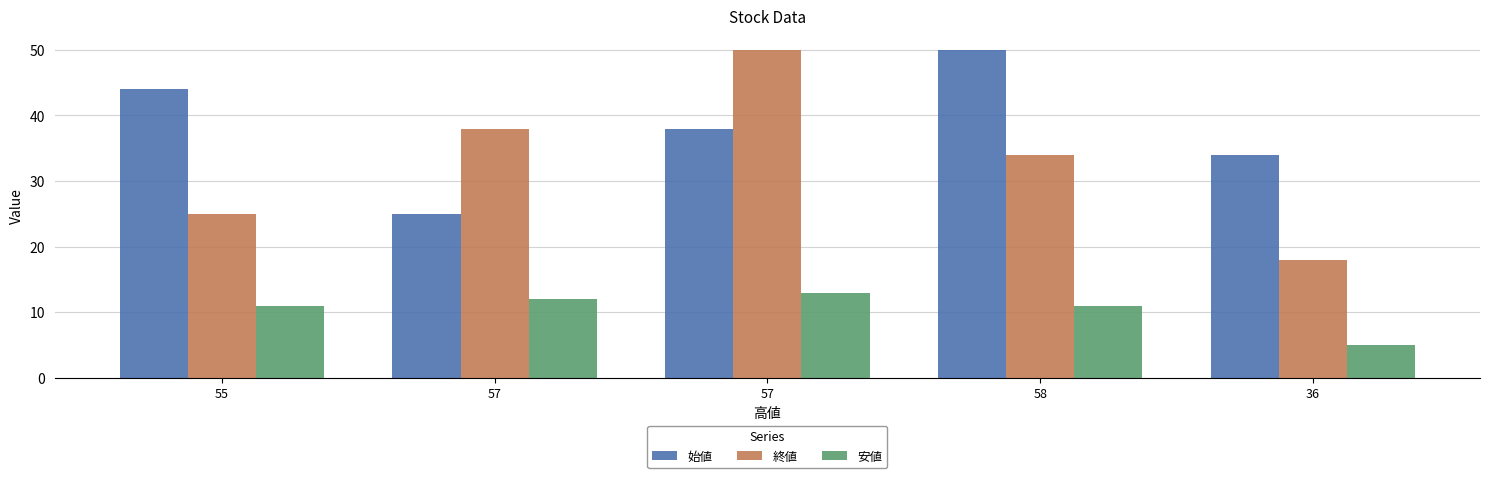

What is the difference between the second highest and minimum values in the 始値 series?

19